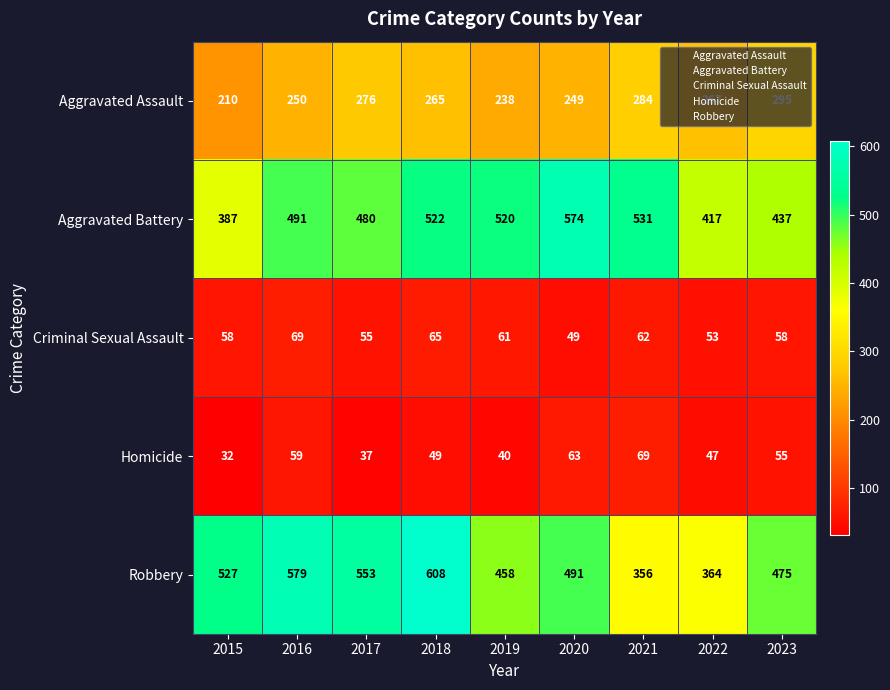

At which category is the sum across all series the highest?

2018